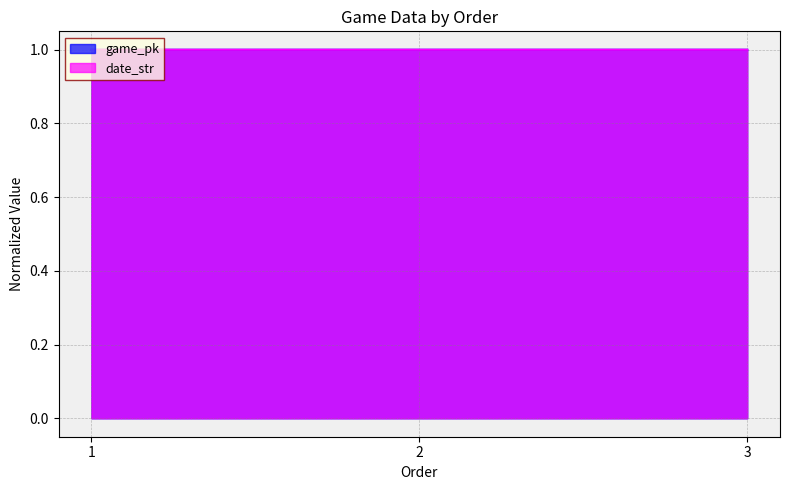

At how many categories does at least one series exceed 0?

3